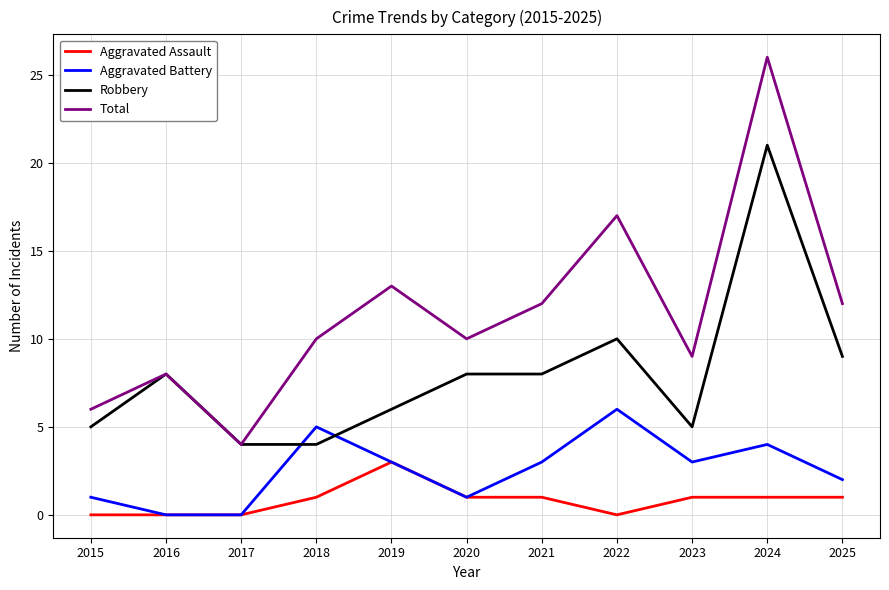

Rank the series by their average value, from lowest to highest.

Aggravated Assault, Aggravated Battery, Robbery, Total